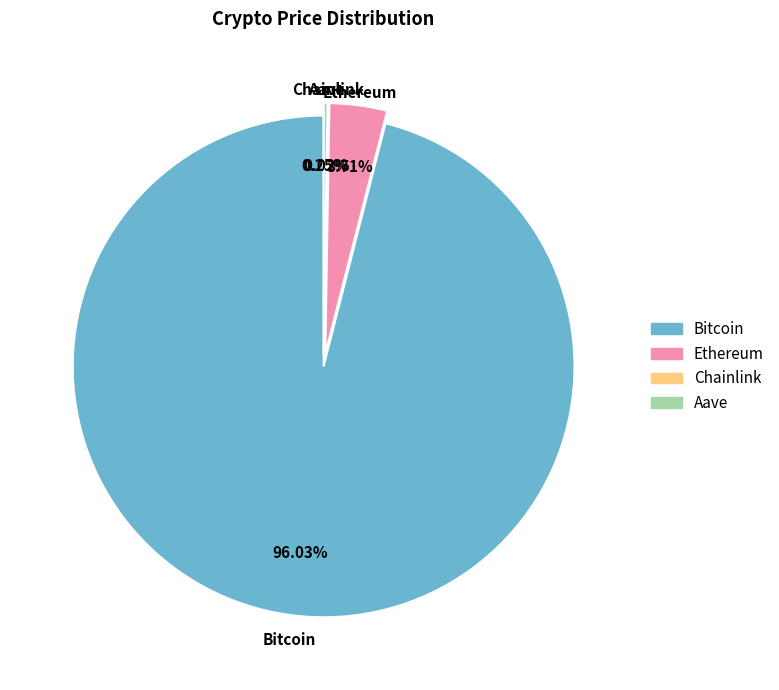

Between Ethereum and Bitcoin, which is larger?

Bitcoin